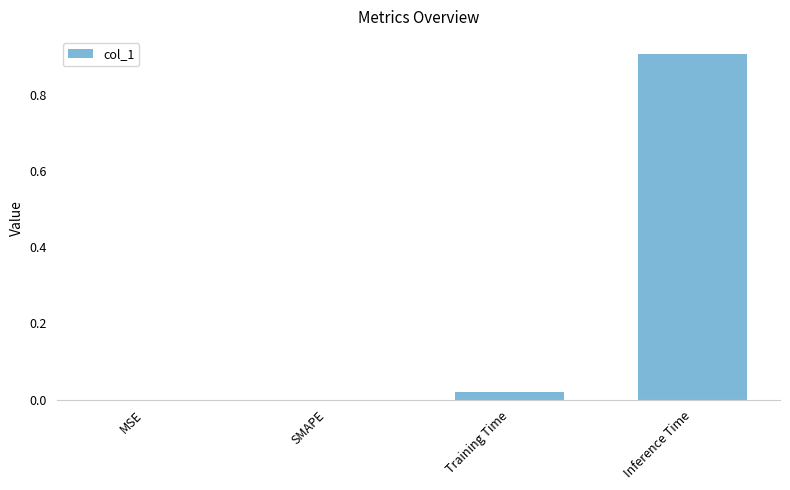

Which has a higher value, MSE or Inference Time?

Inference Time